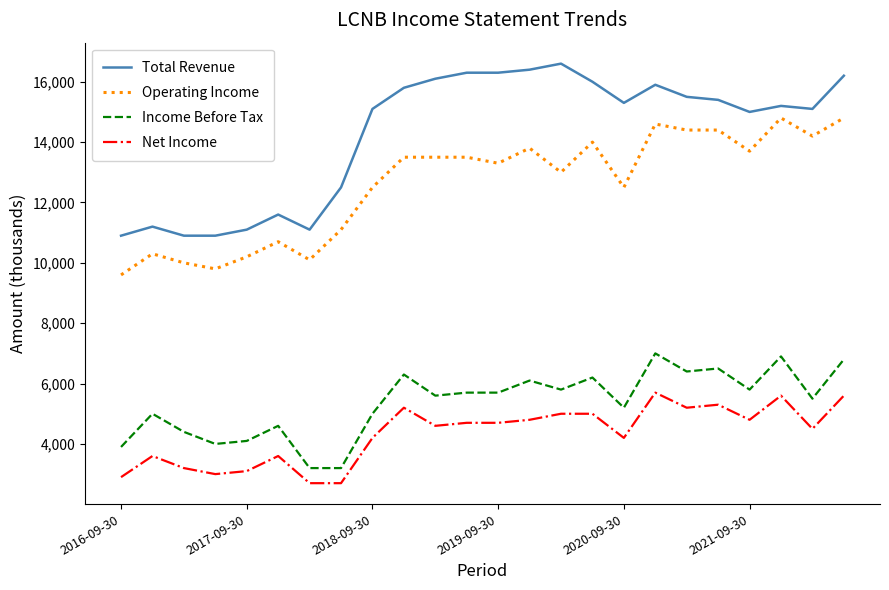

What is the difference between the maximum and minimum values in the Net Income series?

3000